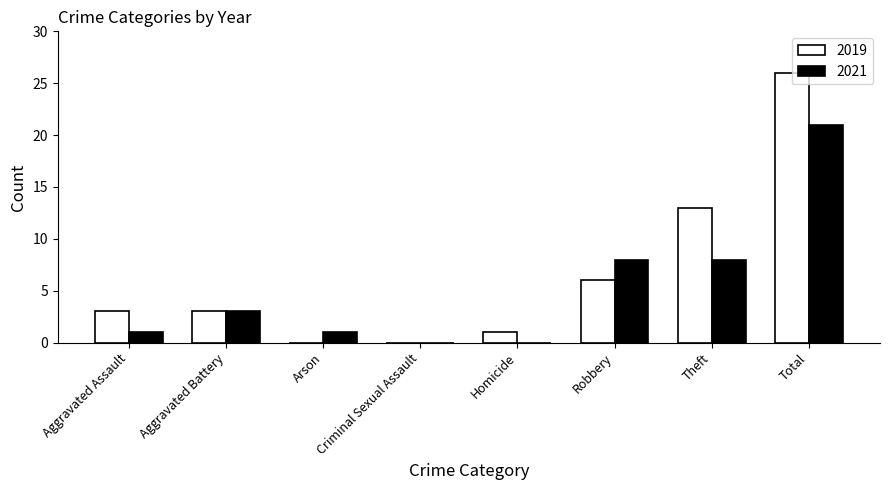

Reading left to right, list all the values displayed in this chart.

2019: 3	3	0	0	1	6	13	26
2021: 1	3	1	0	0	8	8	21